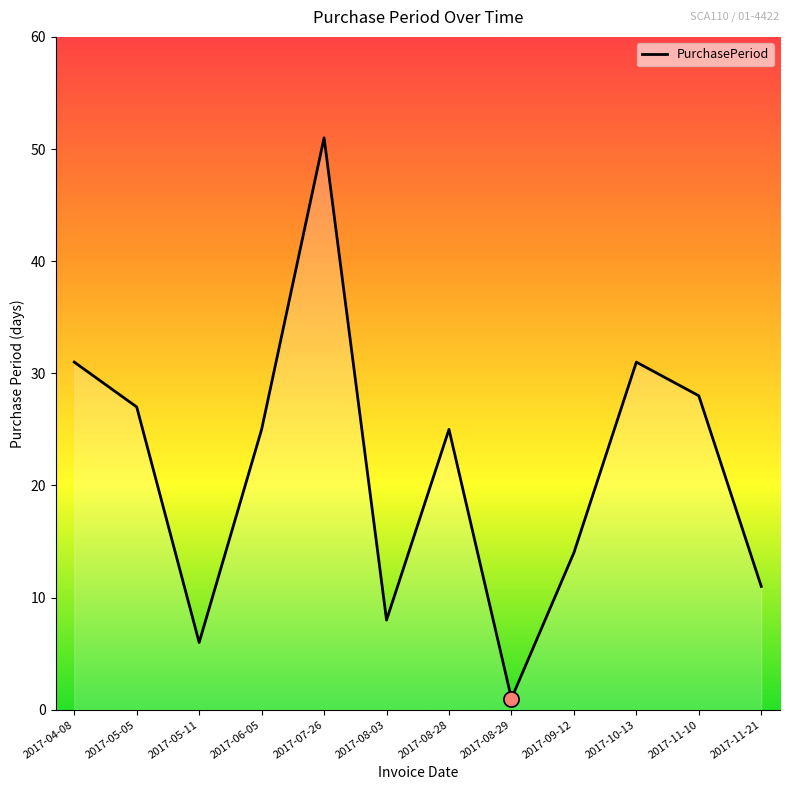

Between 2017-11-10 and 2017-08-29, which is larger?

2017-11-10